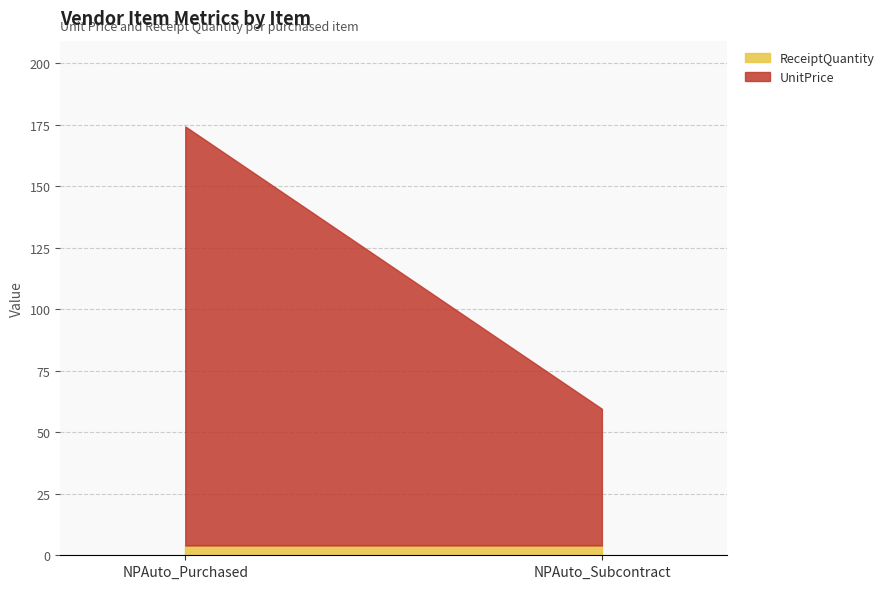

What is the highest value of the UnitPrice series?

170.2